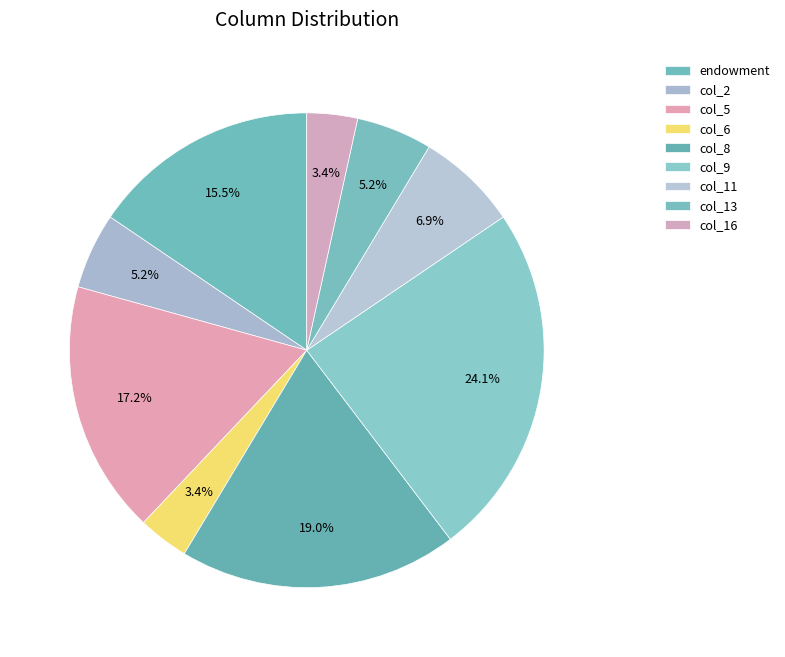

Which slice is the largest?

col_9